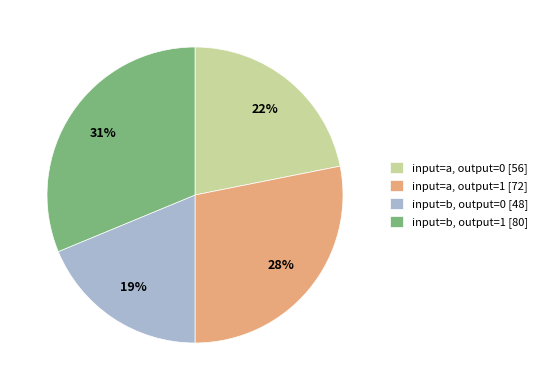

The input=a, output=1 [72] slice represents 28% of the pie. True or false?

True